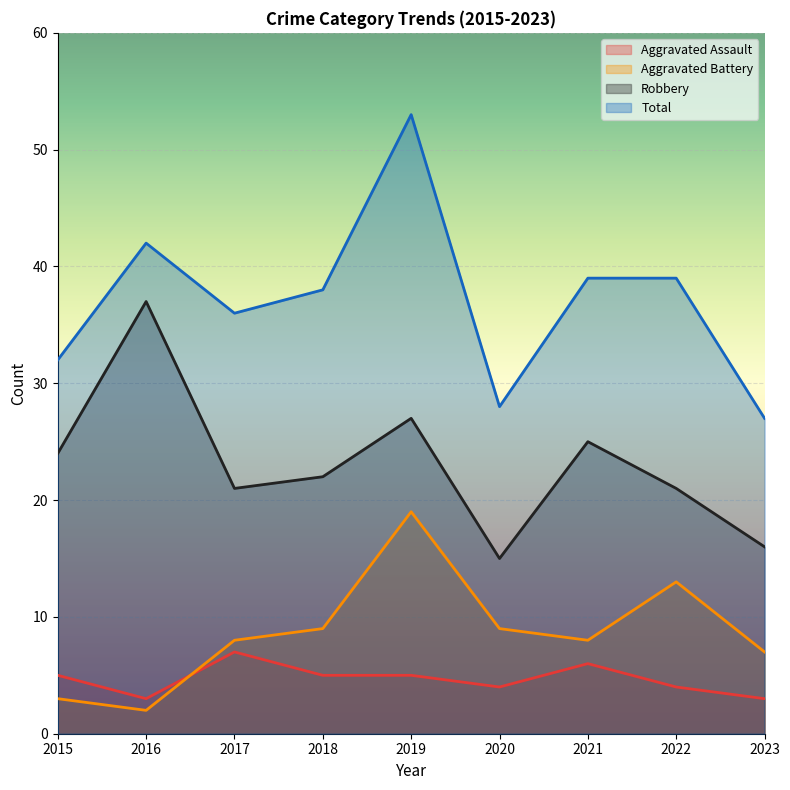

At which category does Aggravated Assault reach its first local peak?

2017